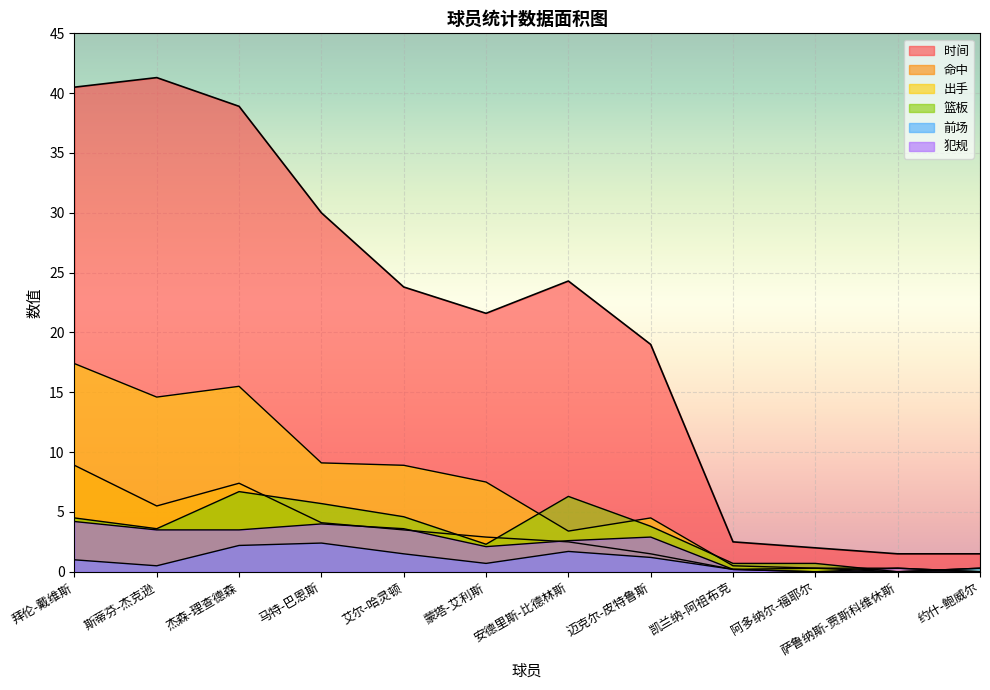

At how many categories does at least one series exceed 9?

8